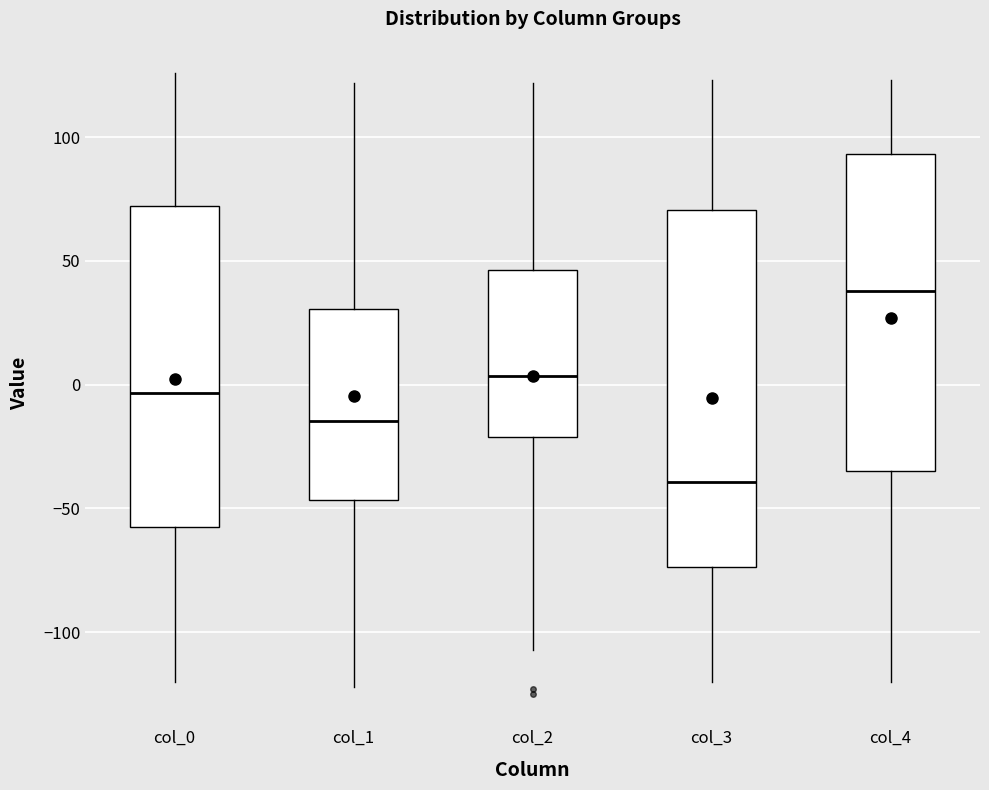

Where does the median line of the box for col_0 sit on the y-axis? The values are not printed on the chart, so give them approximately, as read against the axis.

-5